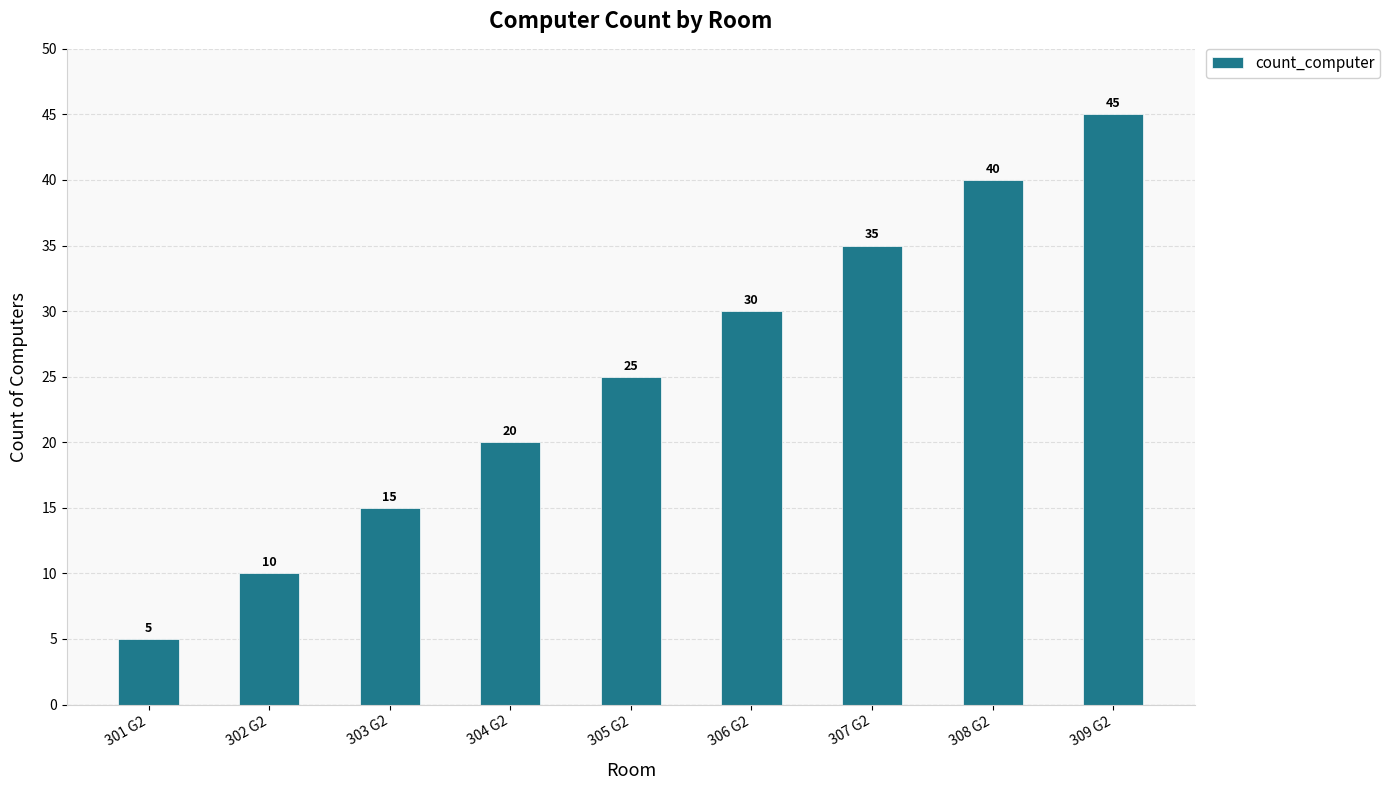

What position from the right is 302 G2?

8